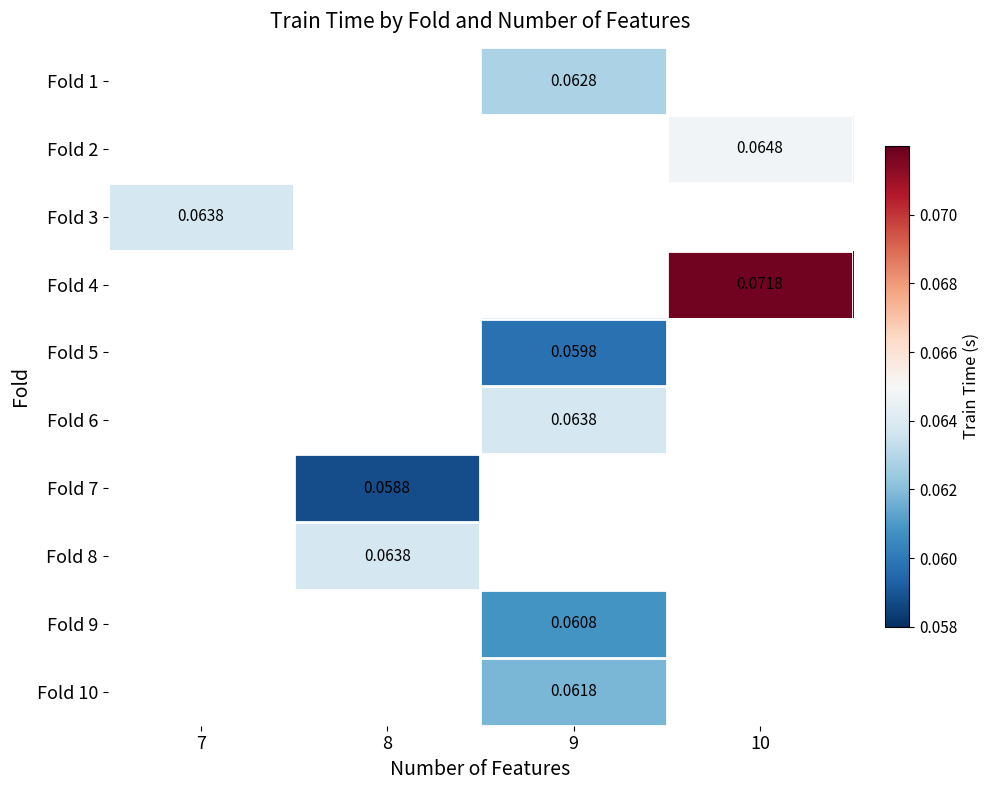

How many categories are shown in the chart?

4